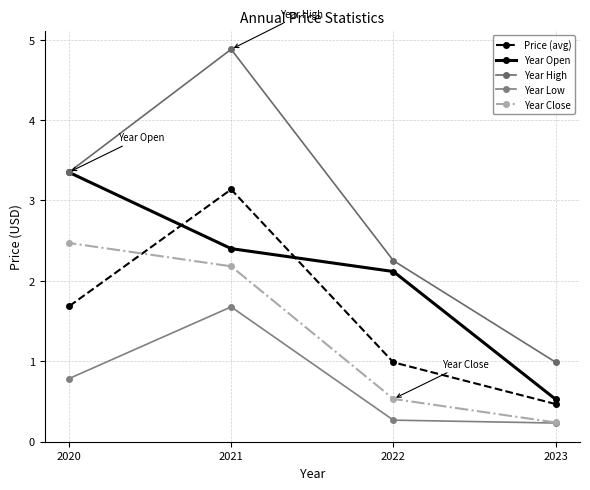

What is the spread (max minus min) of values at 2022?

2.0